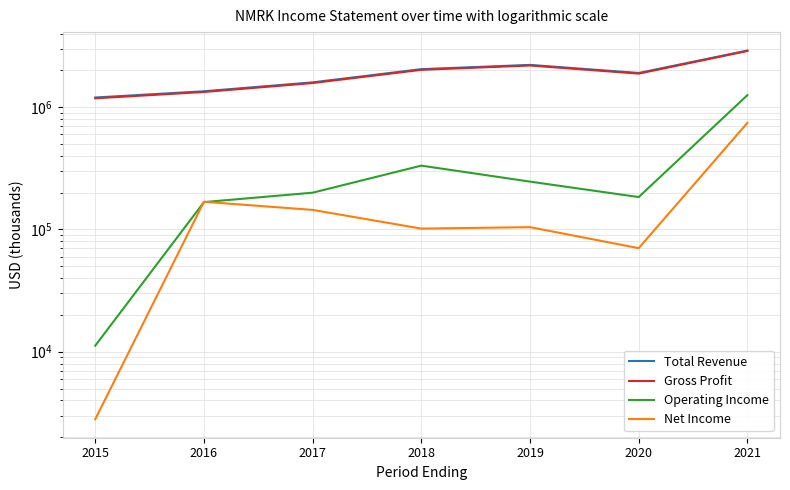

Which series changed the most between 2016 and 2020?

Total Revenue